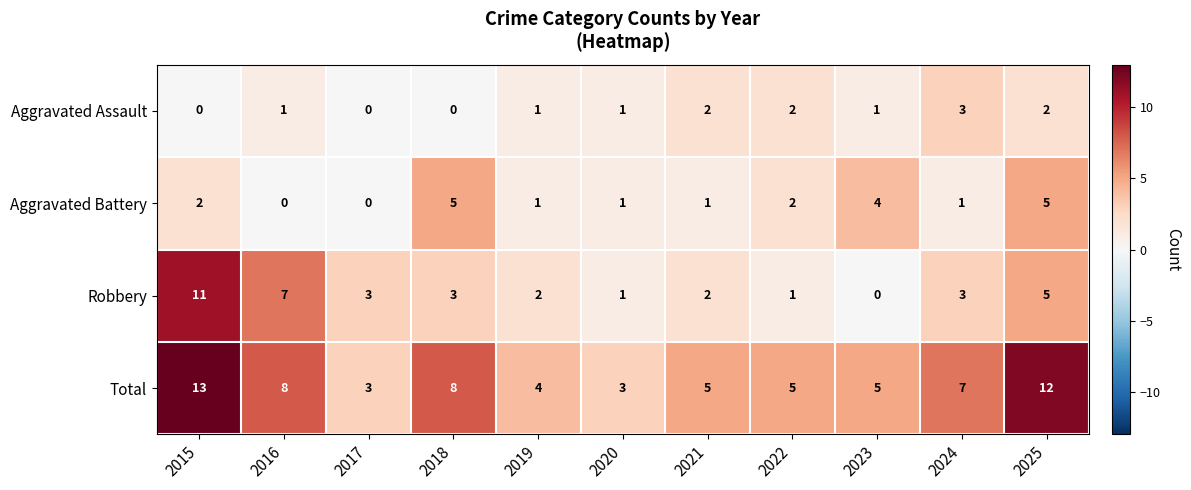

List the series in order of their peak value, highest first.

Total, Robbery, Aggravated Battery, Aggravated Assault